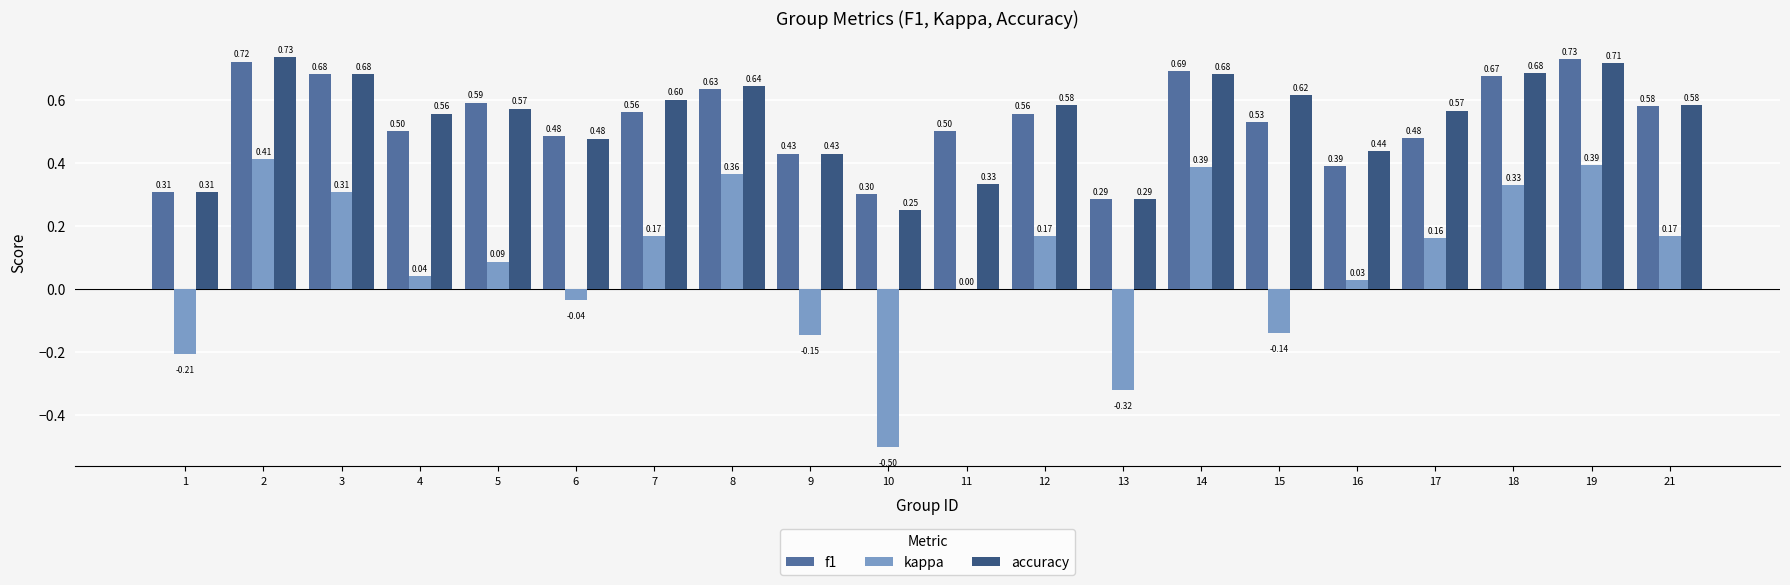

What value does the f1 series have at 21?

0.6